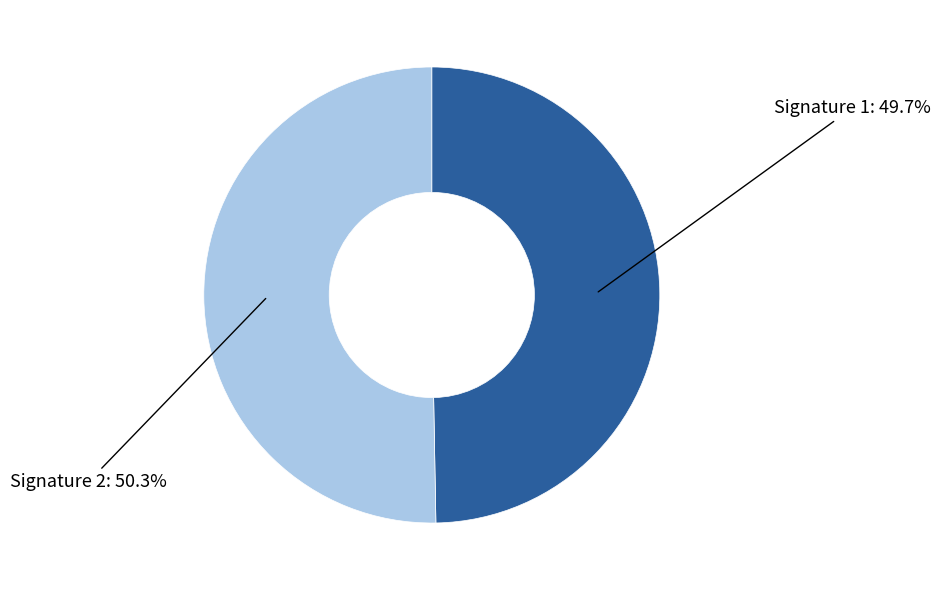

Count the number of slices in the pie.

2